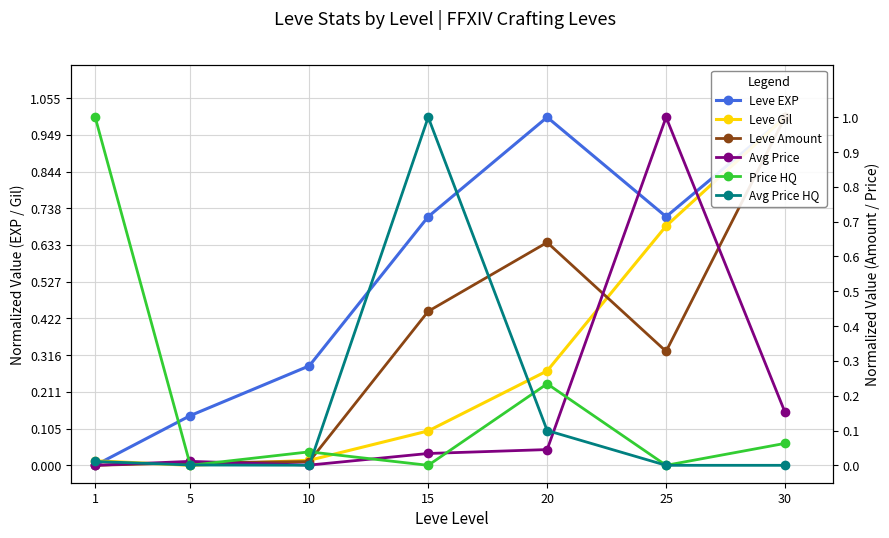

Is it true that Avg Price HQ equals 0.0 at 5?

False